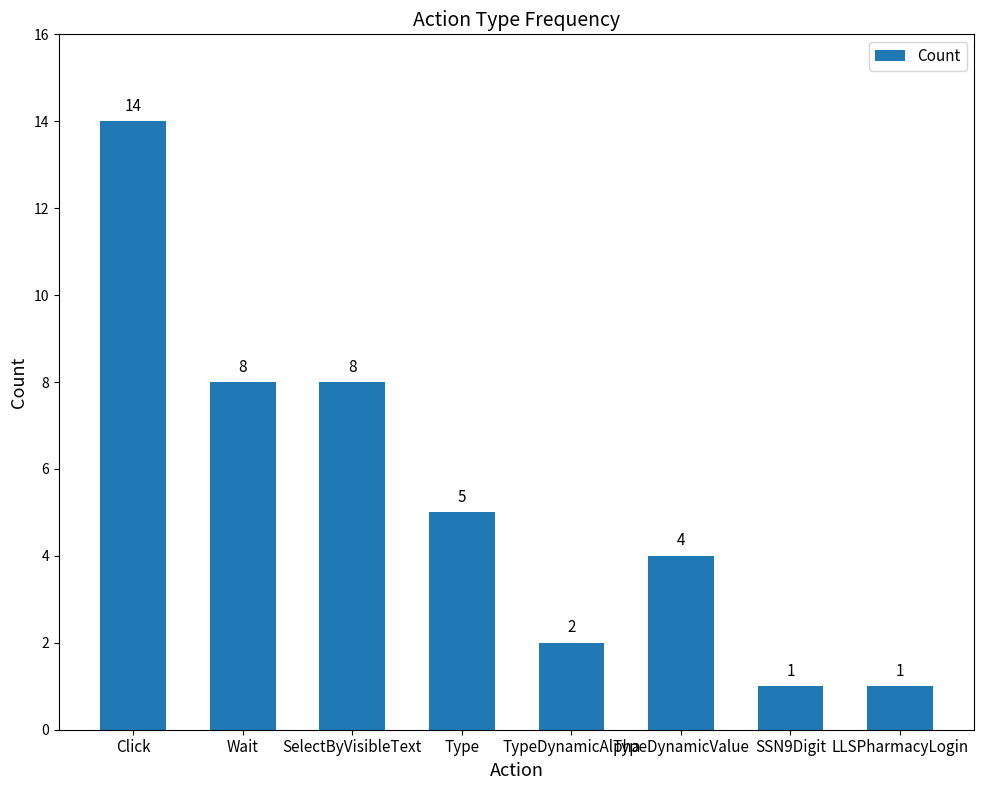

Does the chart contain stacked bars?

No